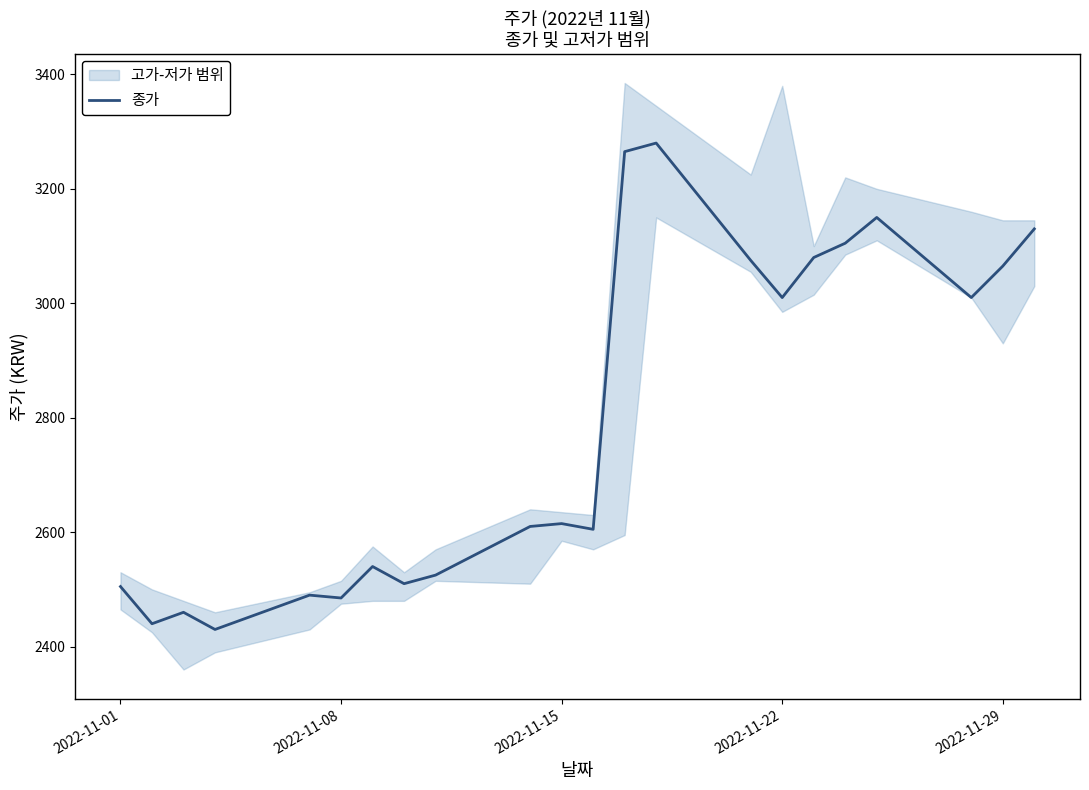

What is the difference between the maximum and minimum values?

850